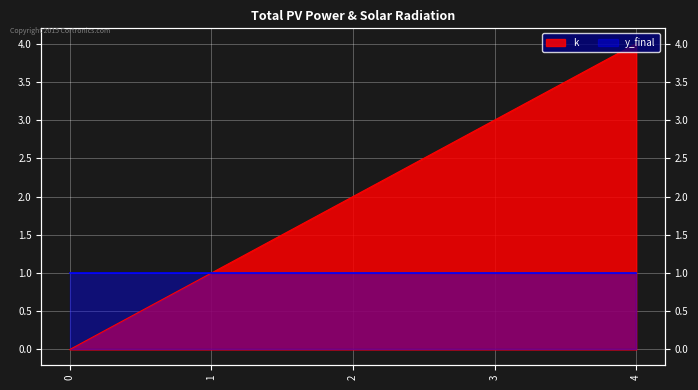

At which label does the data first exceed 2?

3